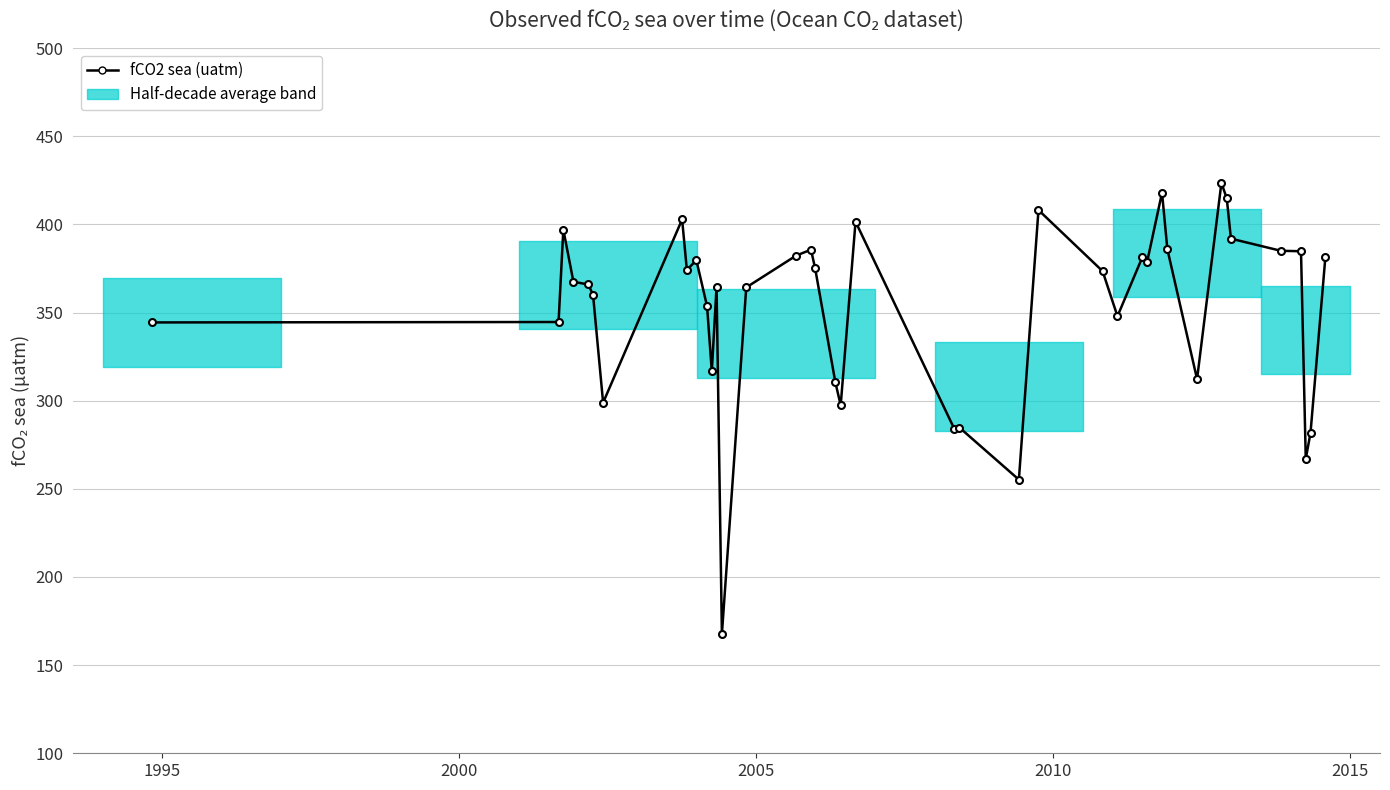

What is the value of the 1st point from the left?

344.4